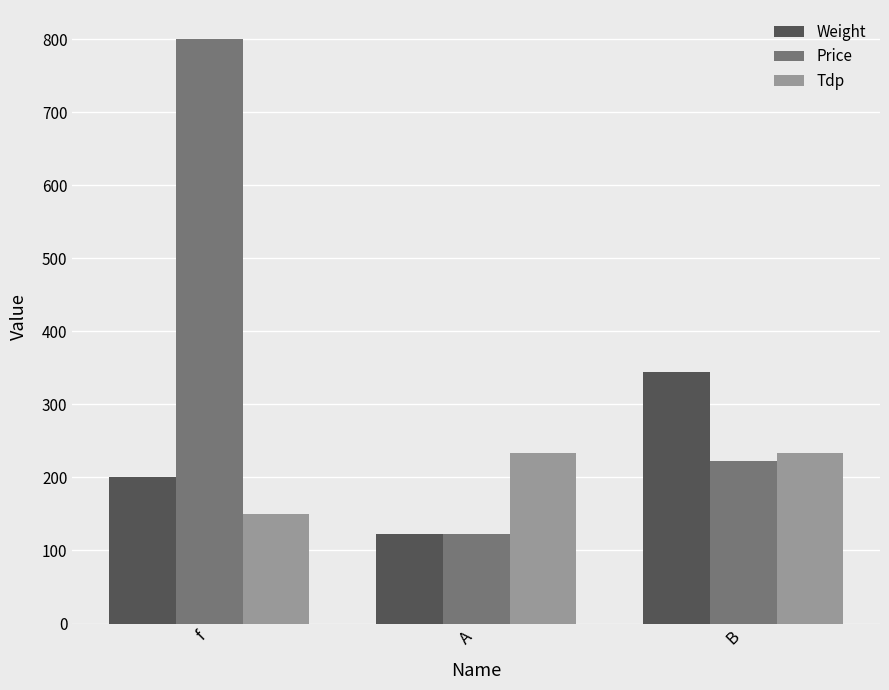

Reading left to right, list all the values displayed in this chart.

Weight: 200	123	345
Price: 800	123	222
Tdp: 150	234	234